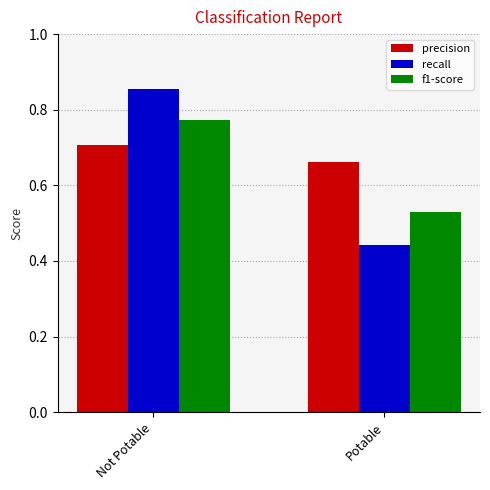

Where is precision nearest to the value 0?

Potable